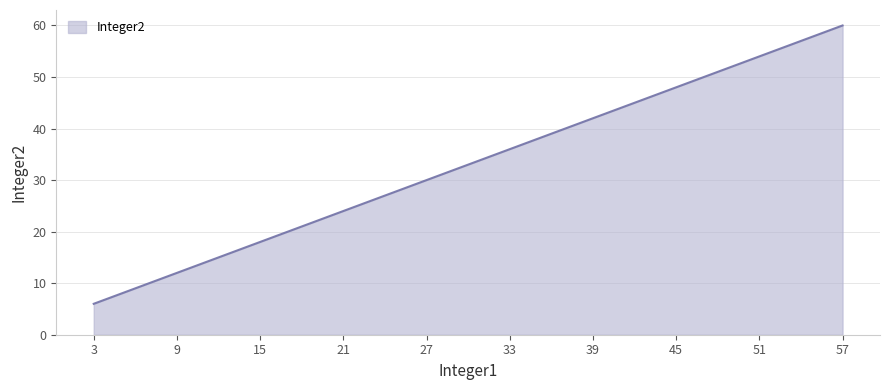

Count the number of categories in the chart.

10